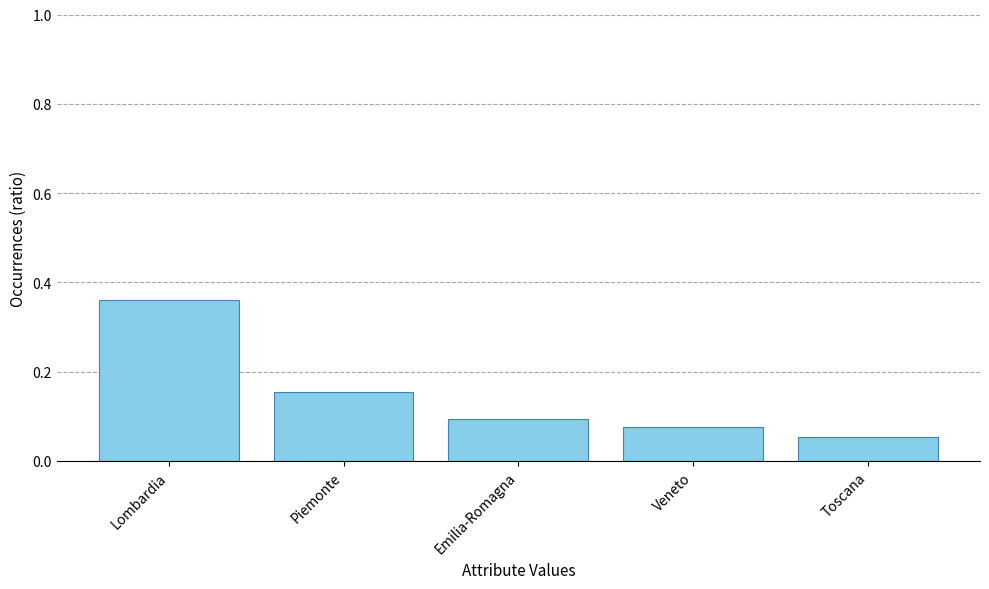

Rank the categories by value from highest to lowest.

Lombardia, Piemonte, Emilia-Romagna, Veneto, Toscana